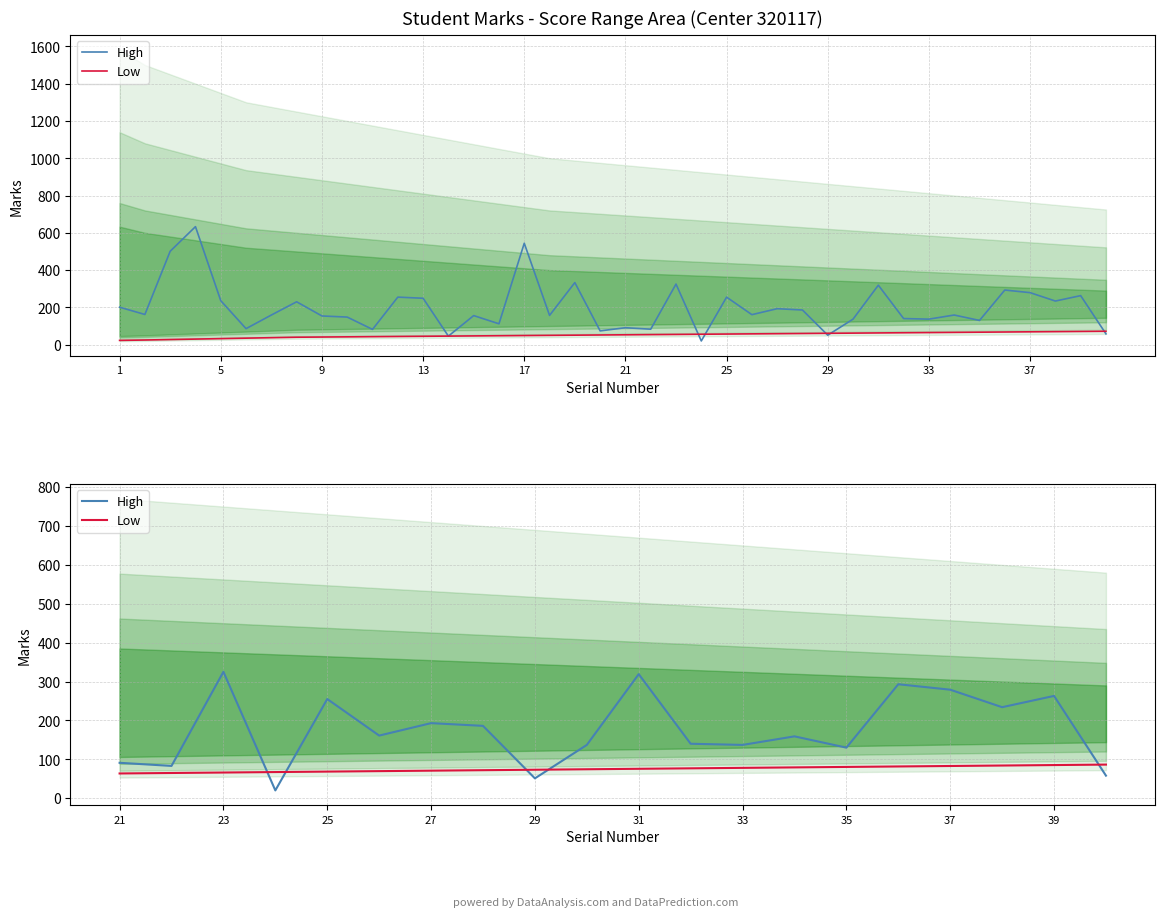

How many times do High and Low cross each other?

5